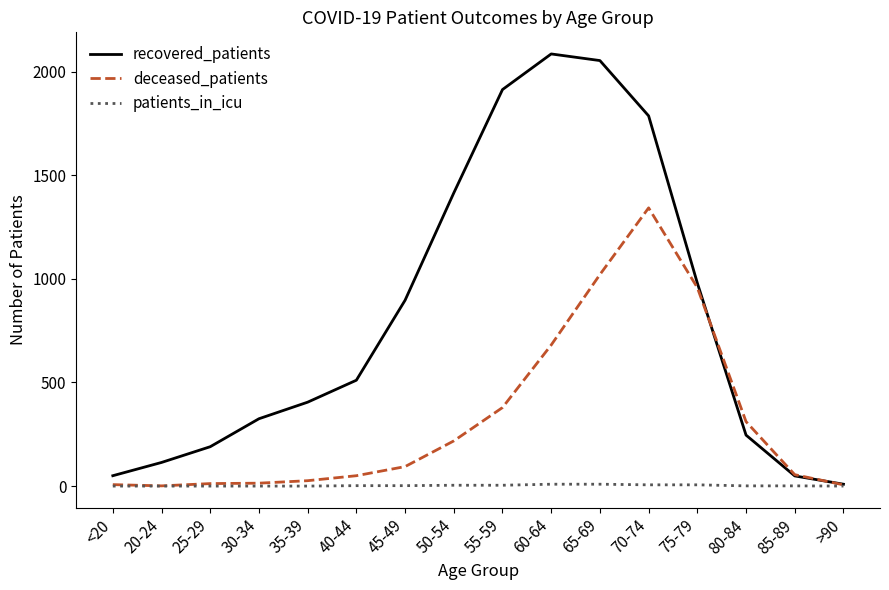

List the series in order of their peak value, lowest first.

patients_in_icu, deceased_patients, recovered_patients